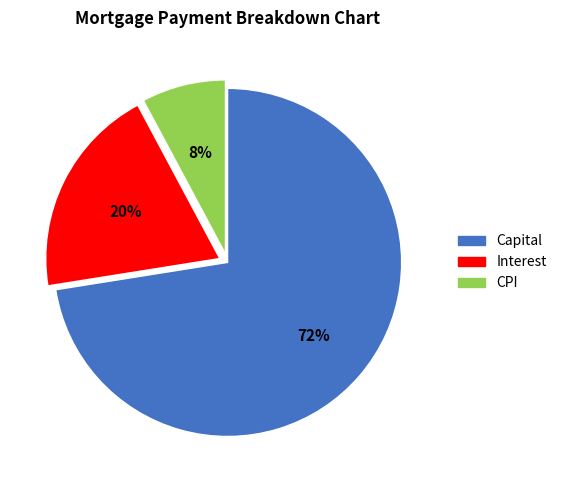

Which category has the smallest portion of the pie?

CPI